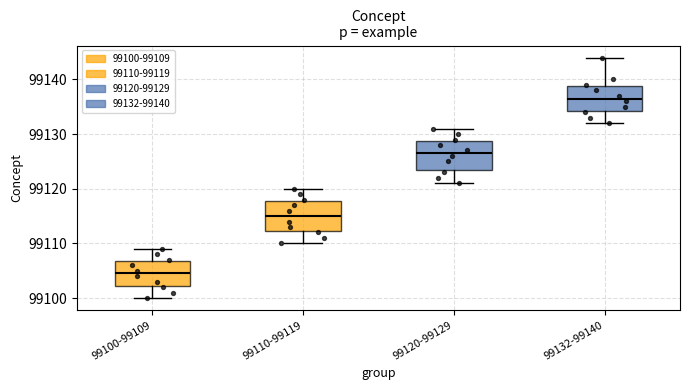

Reading left to right, transcribe this box plot: for each box, give where its median line is, the range the box spans, and where its two whiskers end, as read against the y-axis. The values are not printed on the chart, so give them approximately, as read against the axis.

99100-99109: median 99105, box 99102 to 99107, whiskers 99100 to 99109
99110-99119: median 99115, box 99112 to 99118, whiskers 99110 to 99120
99120-99129: median 99127, box 99124 to 99129, whiskers 99121 to 99131
99132-99140: median 99137, box 99134 to 99139, whiskers 99132 to 99144